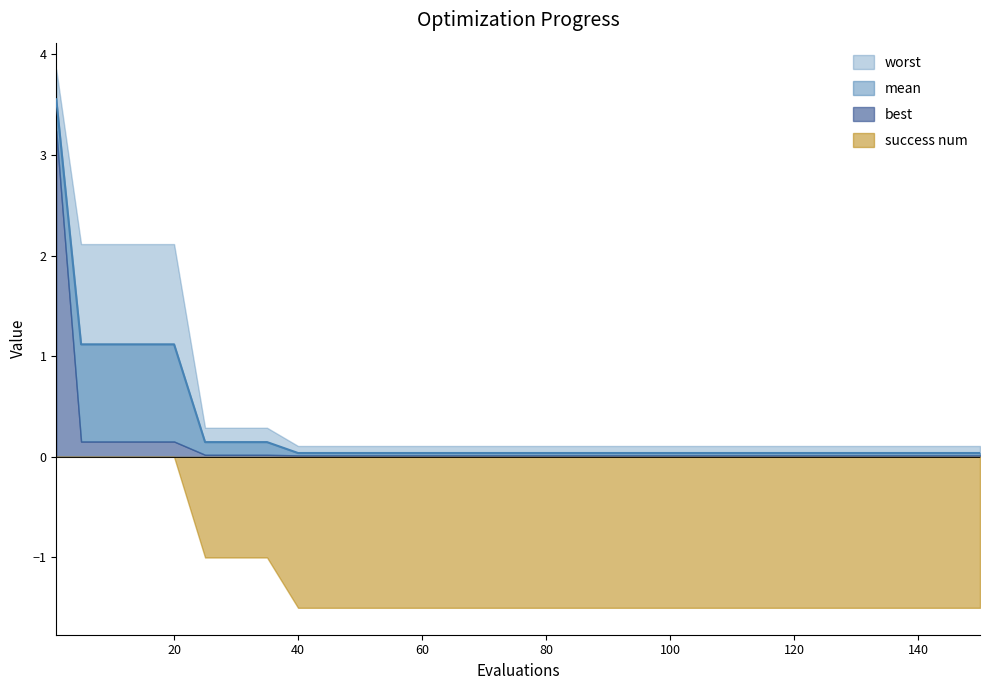

What is the value of the worst point at the 11th from the left?

0.1